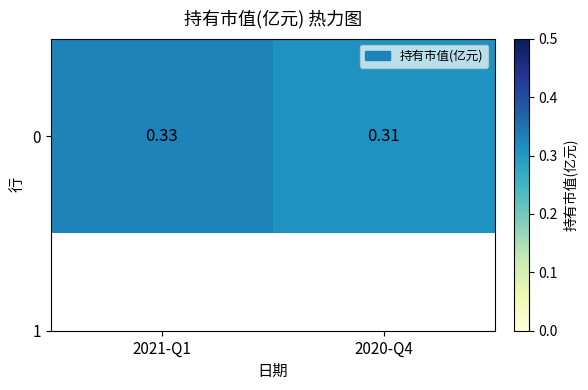

True or false: the data shows 0.3 at 2020-Q4.

True